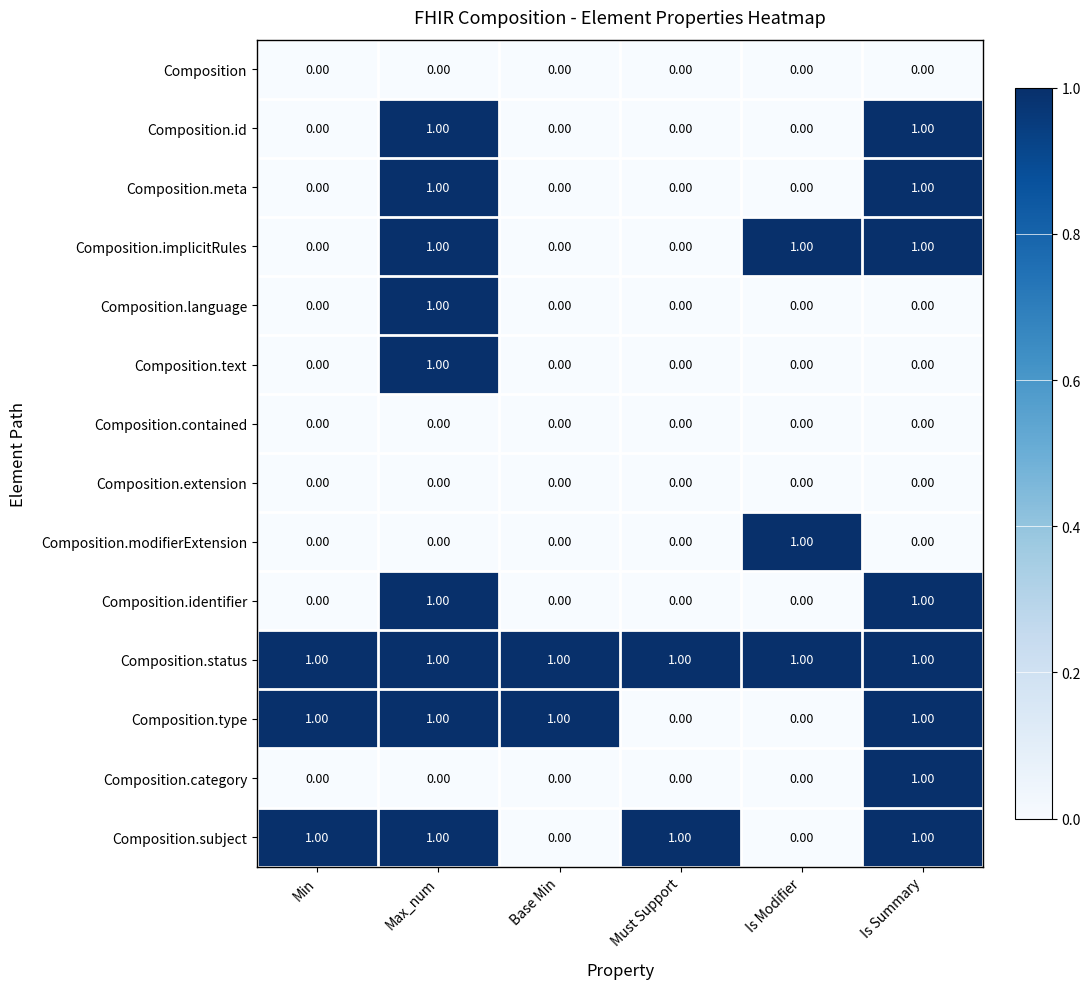

Count the number of categories in the chart.

6